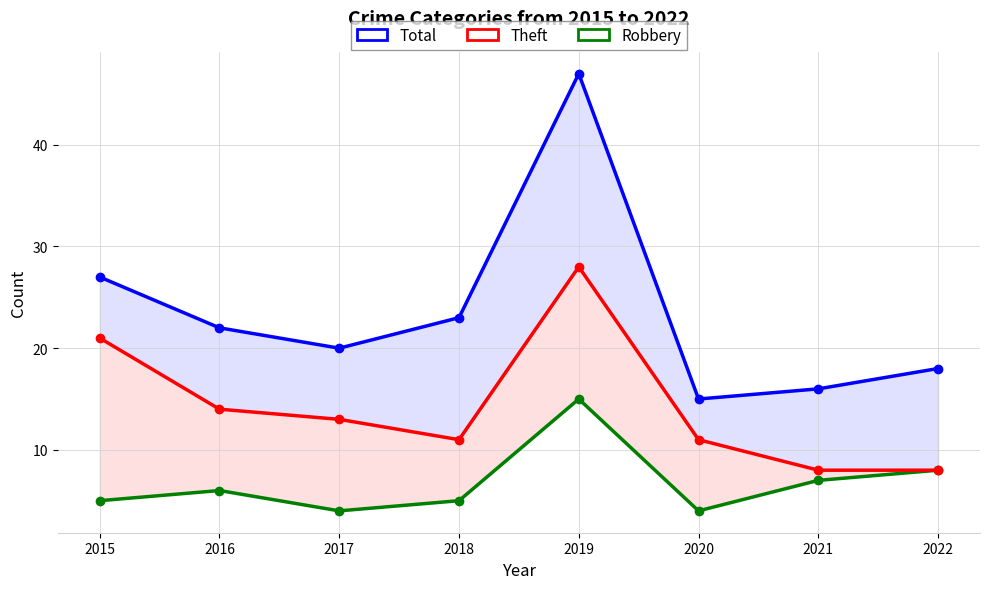

List the series in order of their peak value, lowest first.

Robbery, Theft, Total